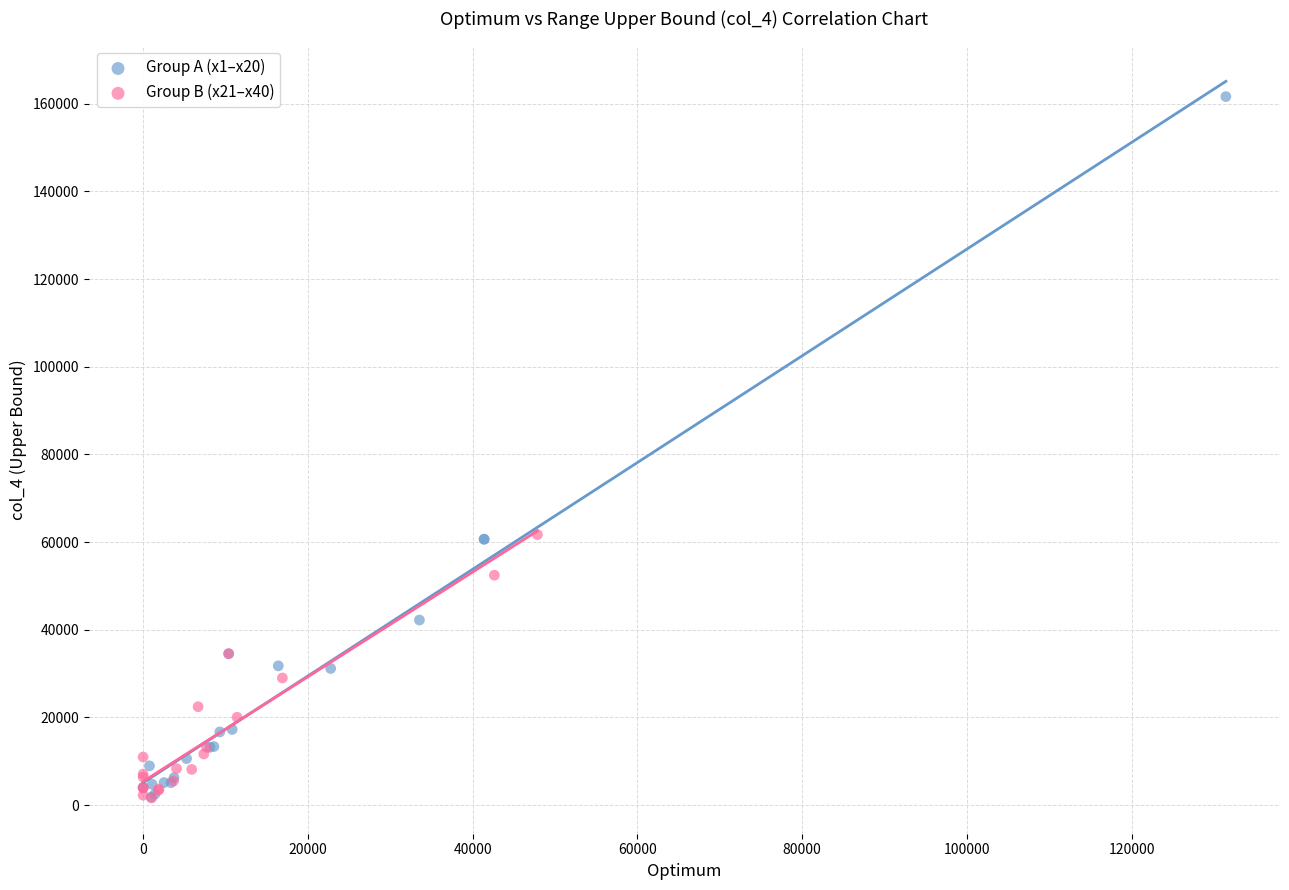

Which series contains the highest Y value?

Group A (x1–x20)